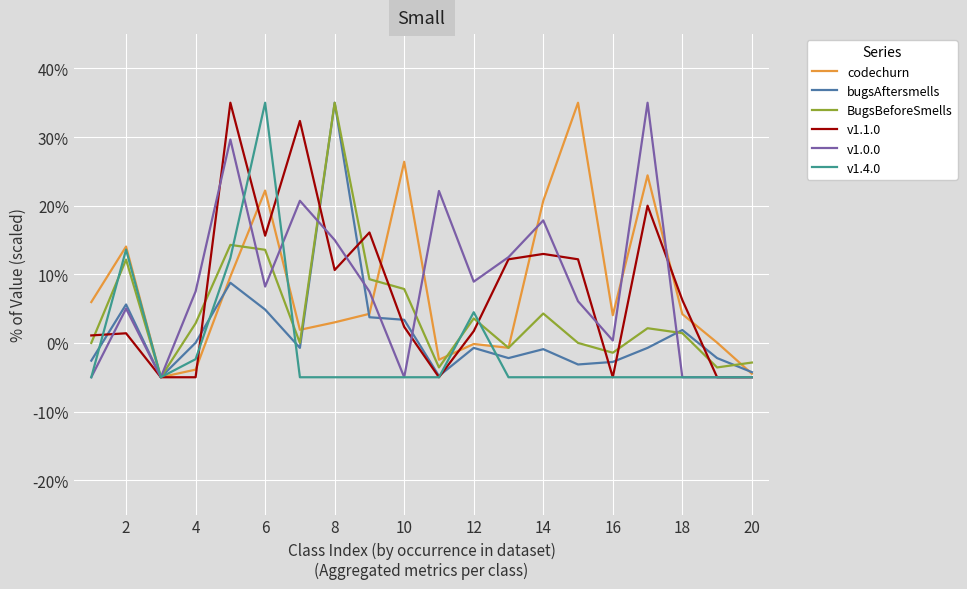

What is the maximum value shown in the chart?

35.0